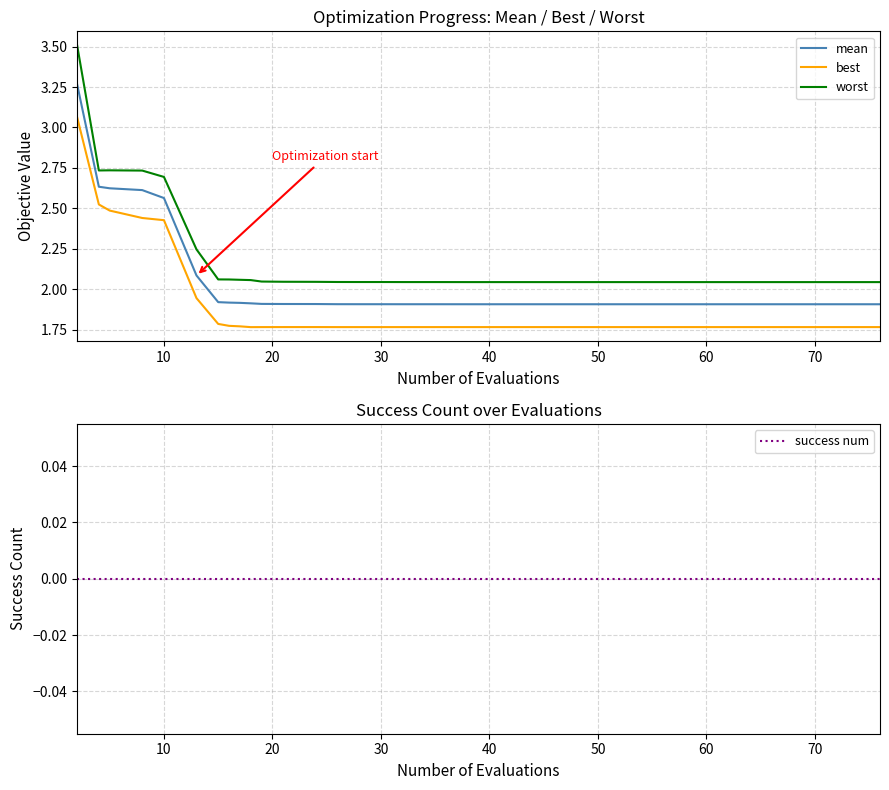

True or false: best and worst intersect in this chart.

False